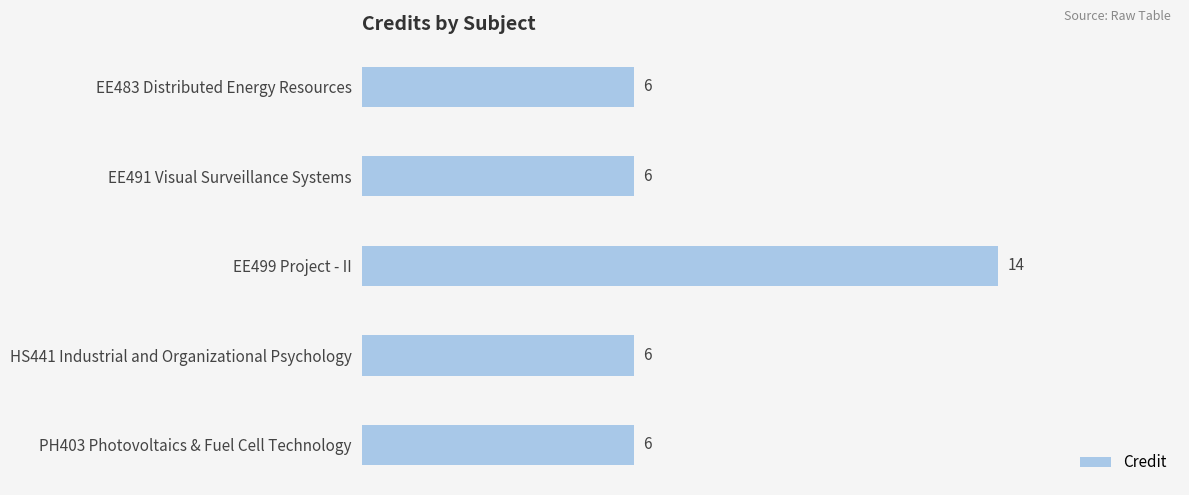

Reading top to bottom, extract all data points from this chart.

6	6	14	6	6